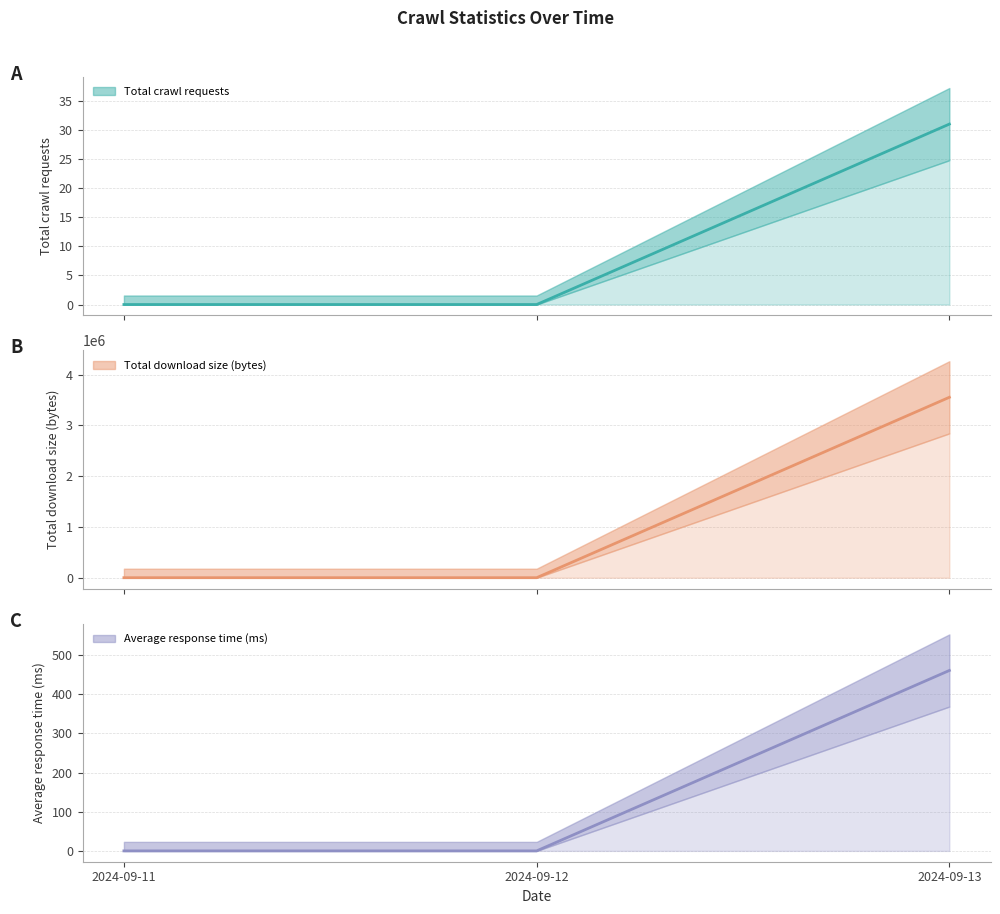

The Average response time (ms) (center) series shows -311 at 2024-09-12. True or false?

False